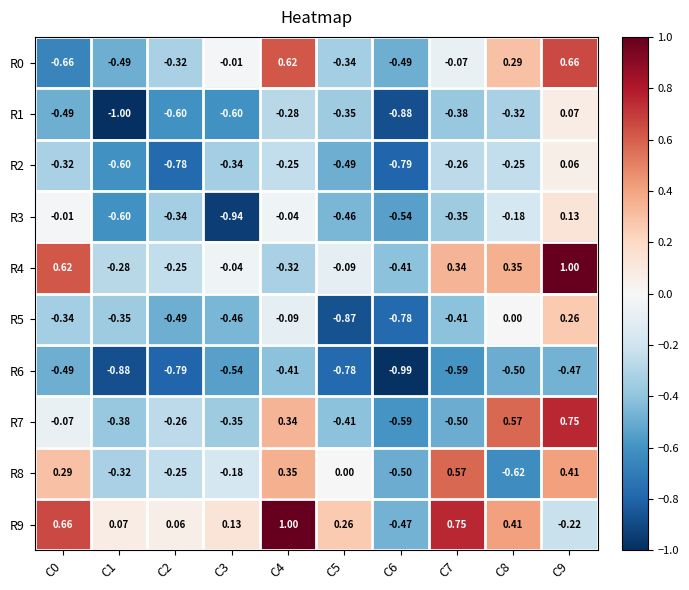

Which series has the largest total across all categories?

R9